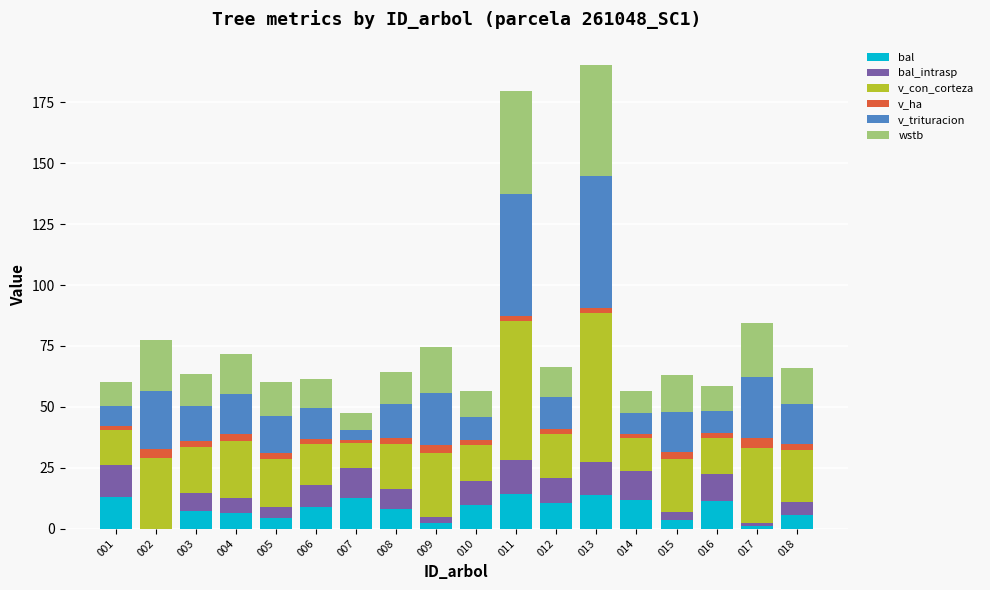

The value of bal at 012 is 10.4. True or false?

True